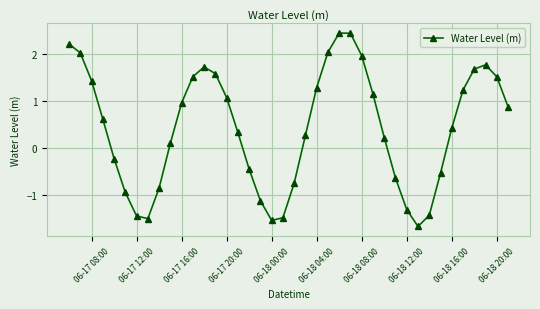

What is the sum of all values?

17.2